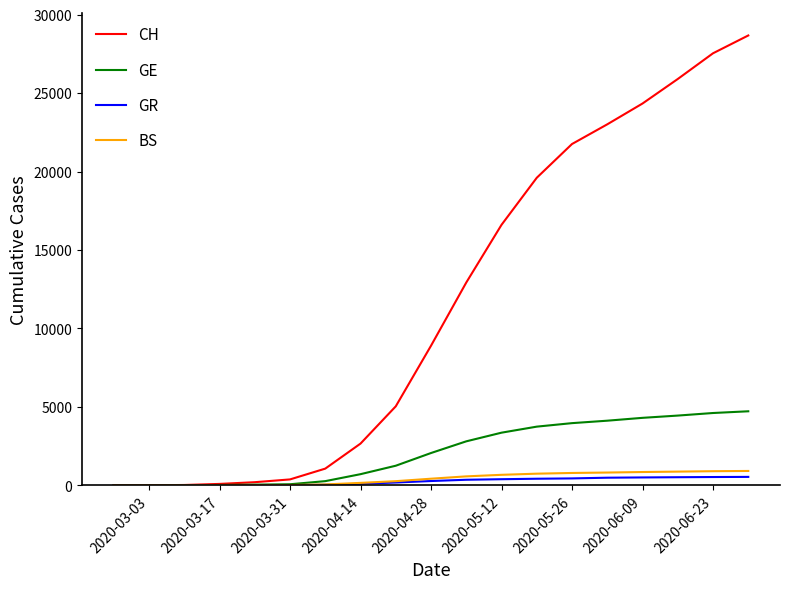

Which series has the largest range (max minus min)?

CH